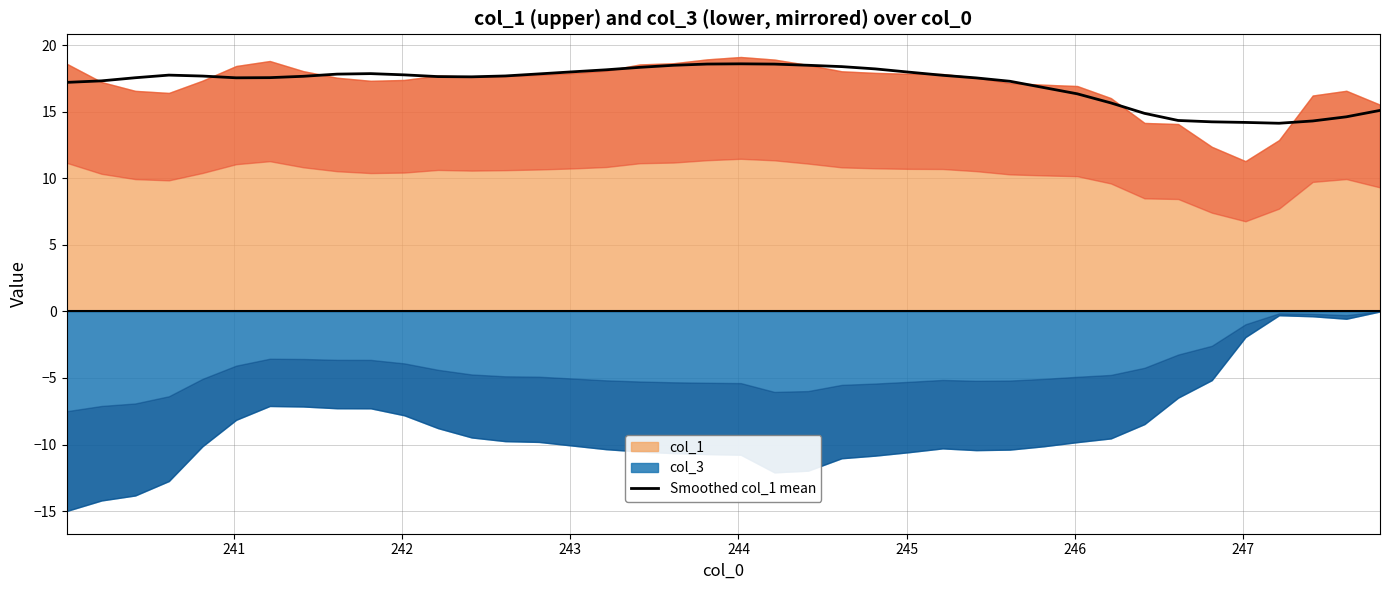

What is the sum of all values?

684.2